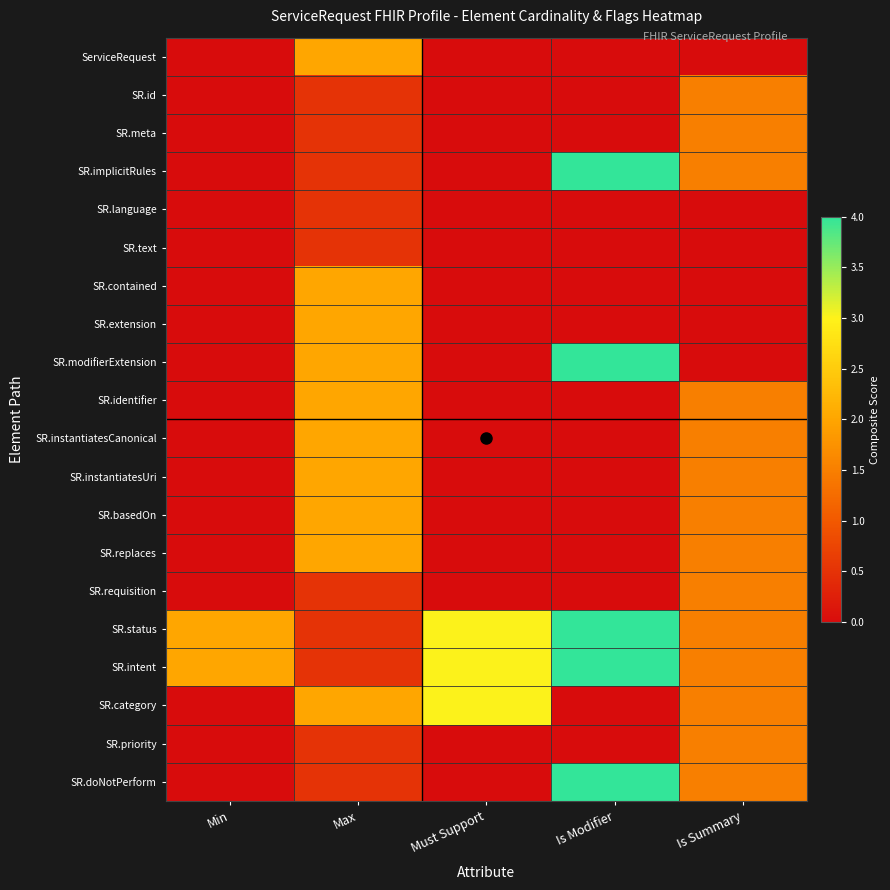

Between Is Summary and Min, which is larger?

Is Summary